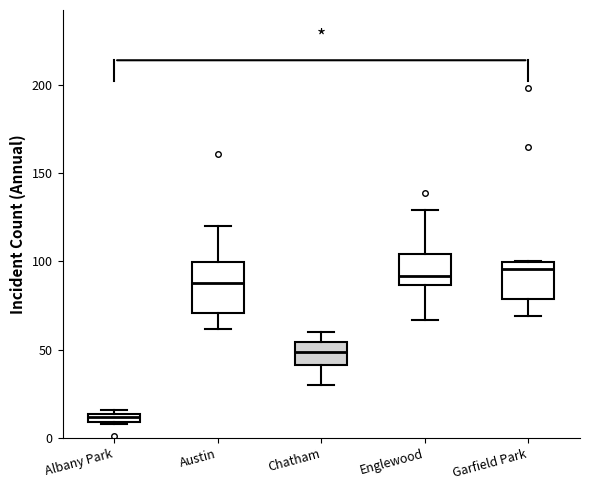

Which box's median line is the lowest?

Albany Park